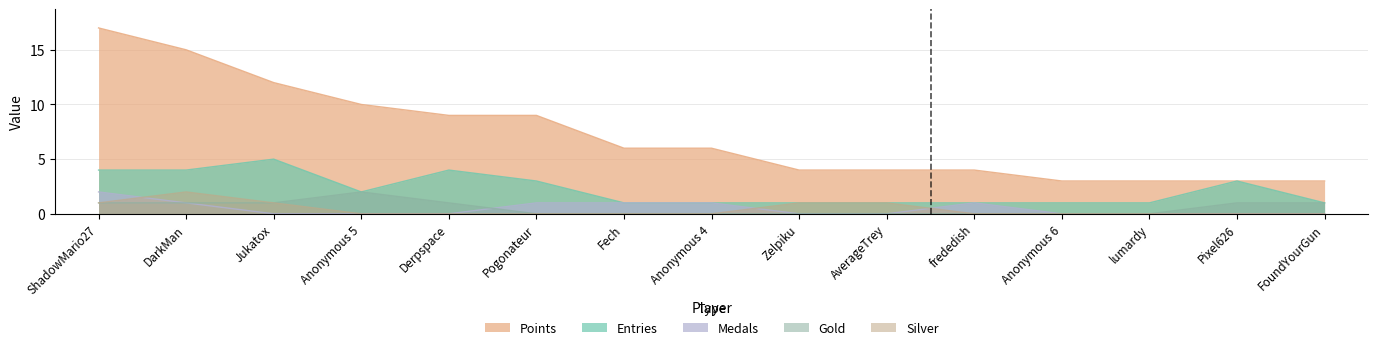

True or false: Gold and Silver cross at least once.

False